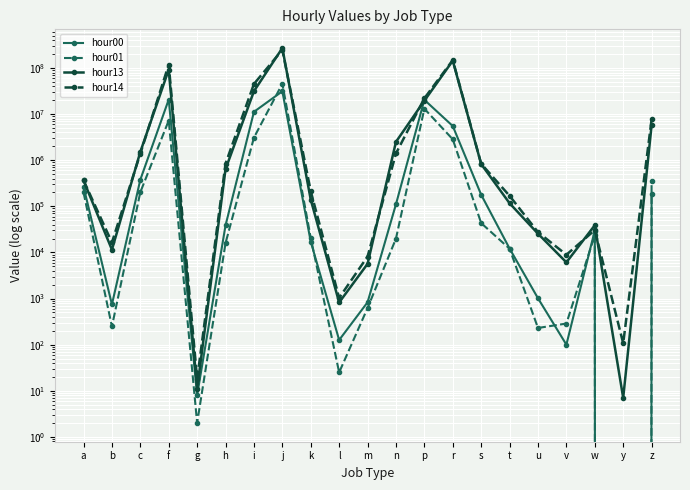

List the series in order of their peak value, highest first.

hour13, hour14, hour01, hour00